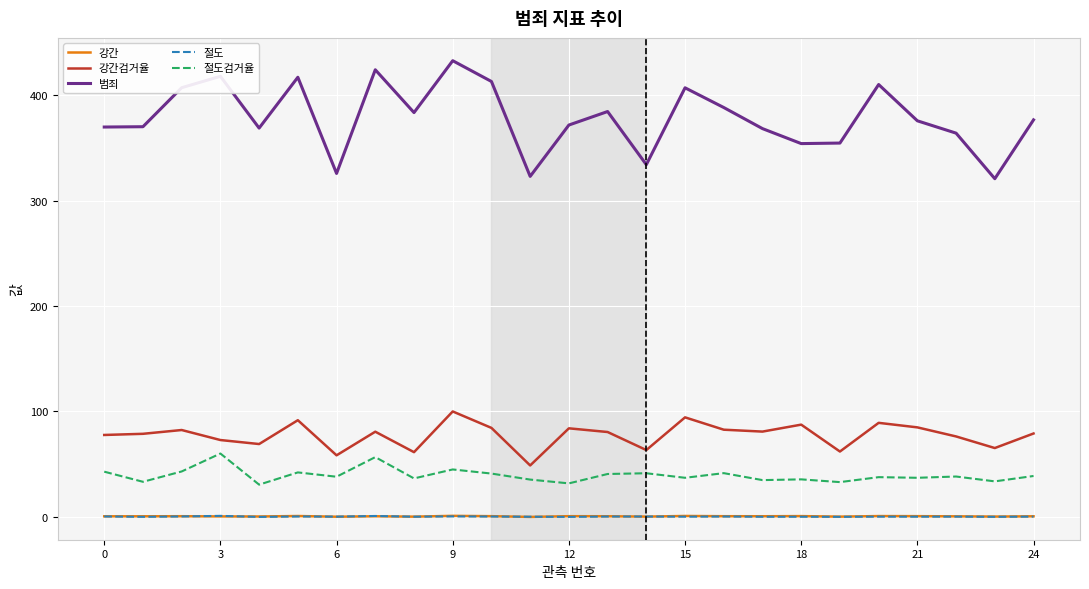

How many lines are shown in the chart?

5